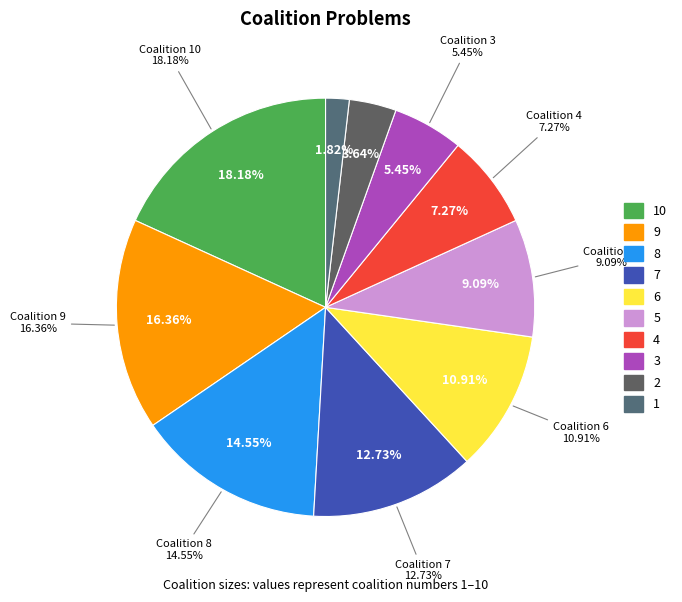

Which category has the biggest portion of the pie?

10